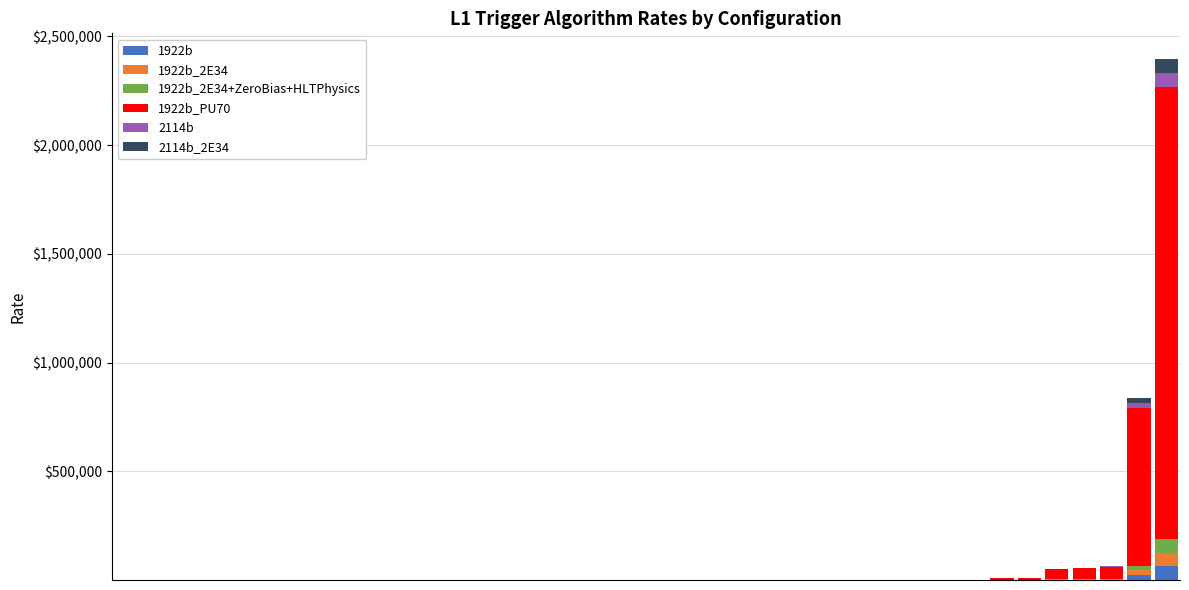

How many categories are shown in the chart?

39